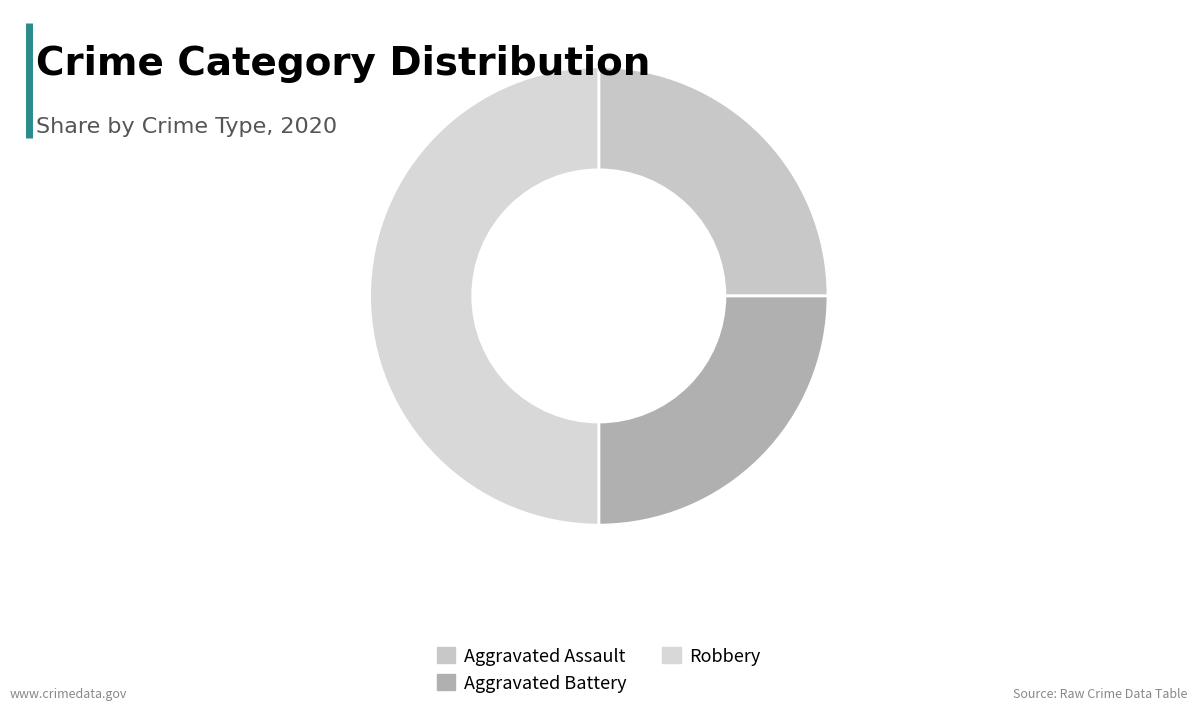

How many segments does this pie chart have?

3